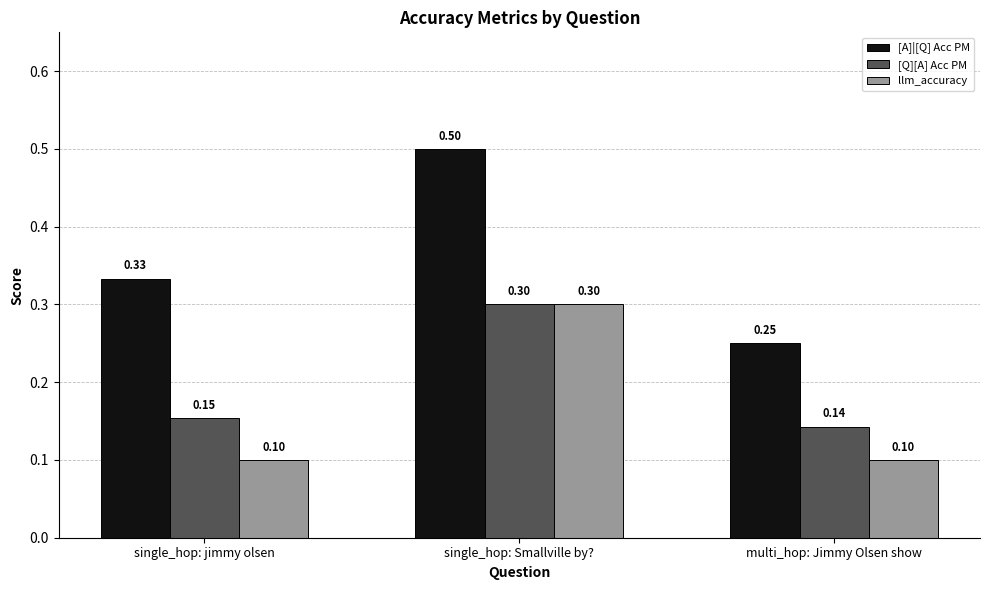

What is the sum of the llm_accuracy values at multi_hop: Jimmy Olsen show and single_hop: Smallville by??

0.4